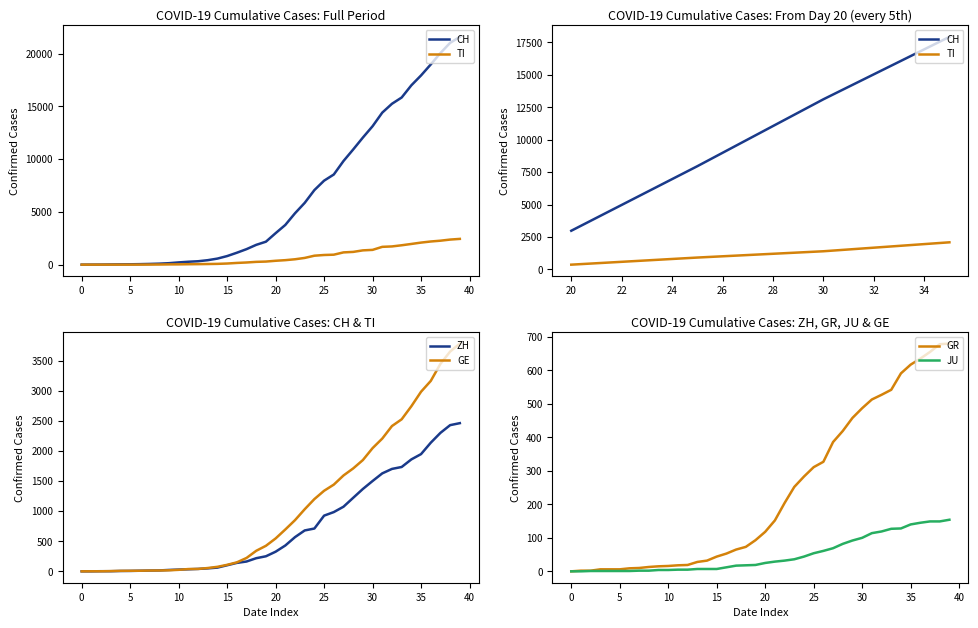

How many positive values does the GE series have?

39